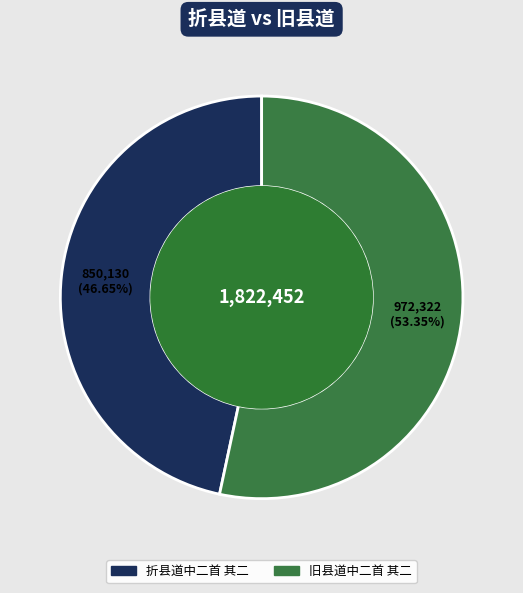

Does 旧县道中二首 其二 account for over 50% of the chart?

Yes